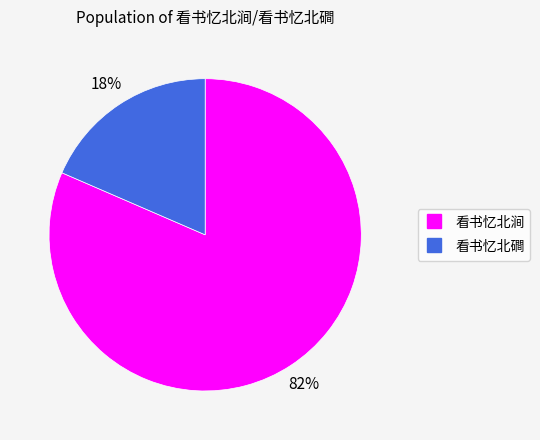

To the nearest percent, what percentage of the pie is 看书忆北涧?

82%